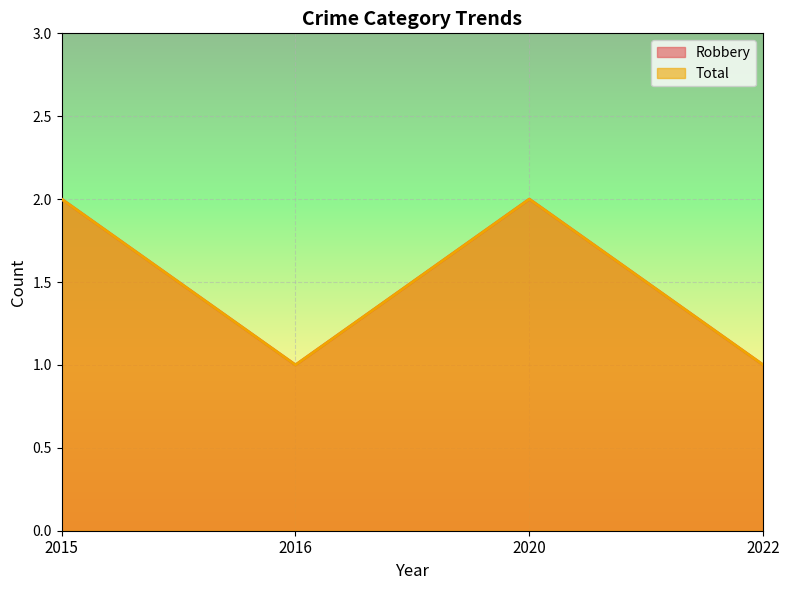

What is the smallest value displayed?

1